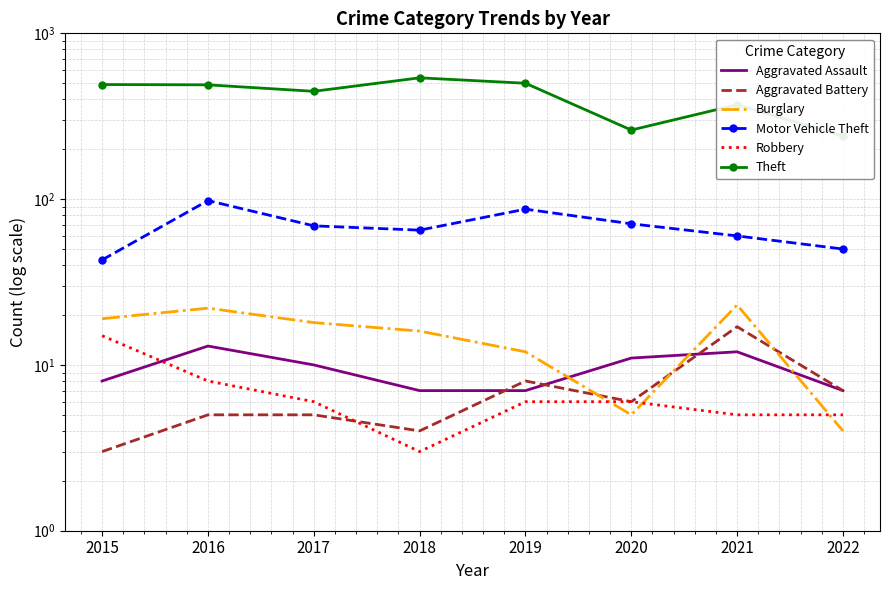

What is the total value across all series at 2021?

488